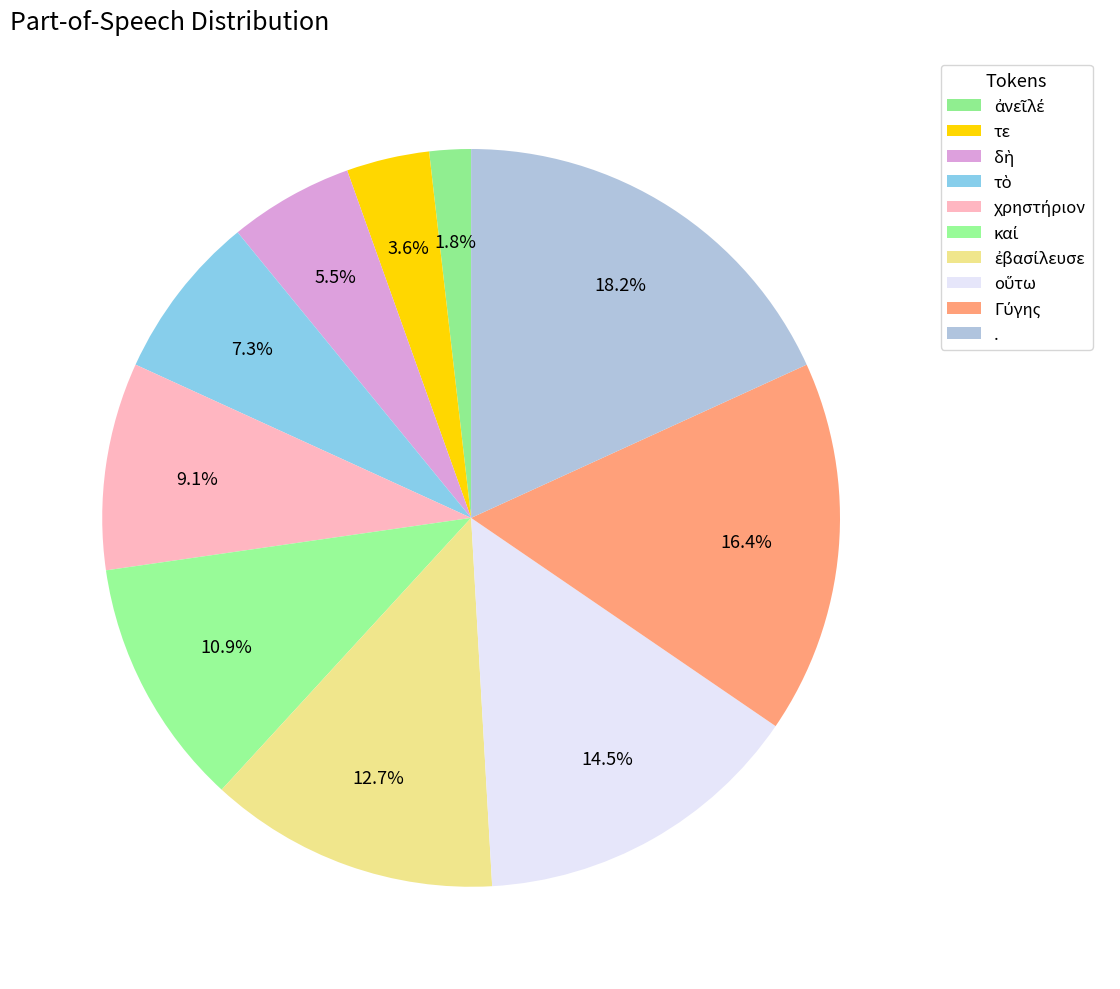

What is the change in value from χρηστήριον to Γύγης?

+4